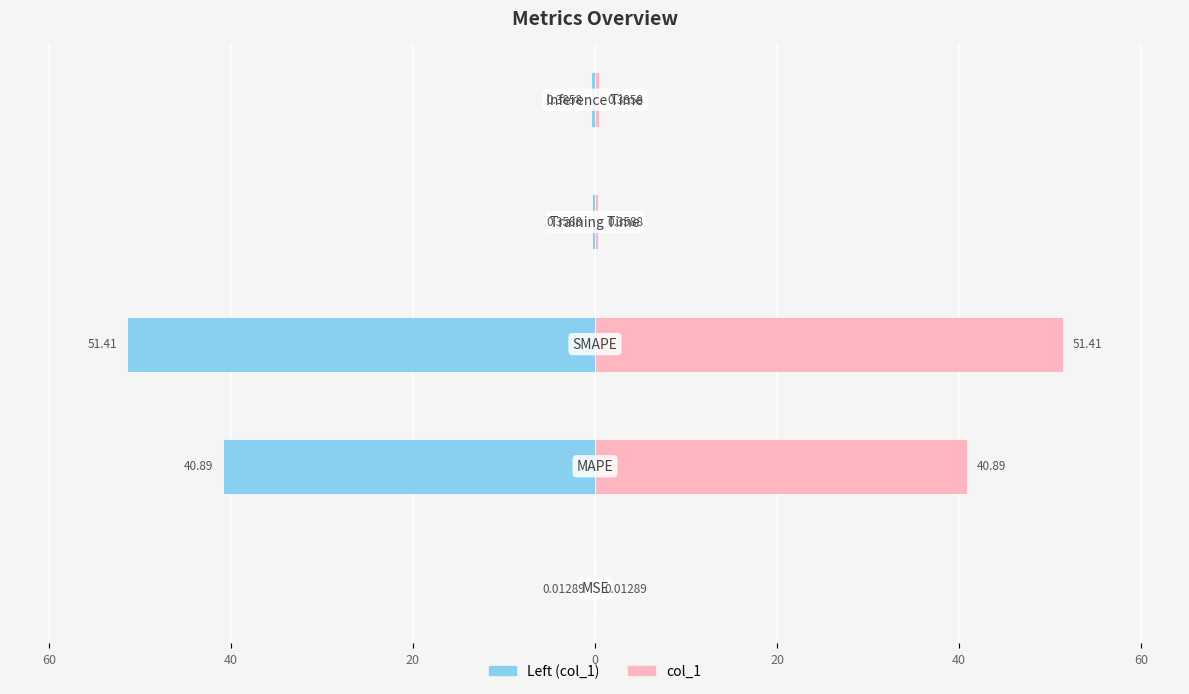

How many data points does each series have?

5